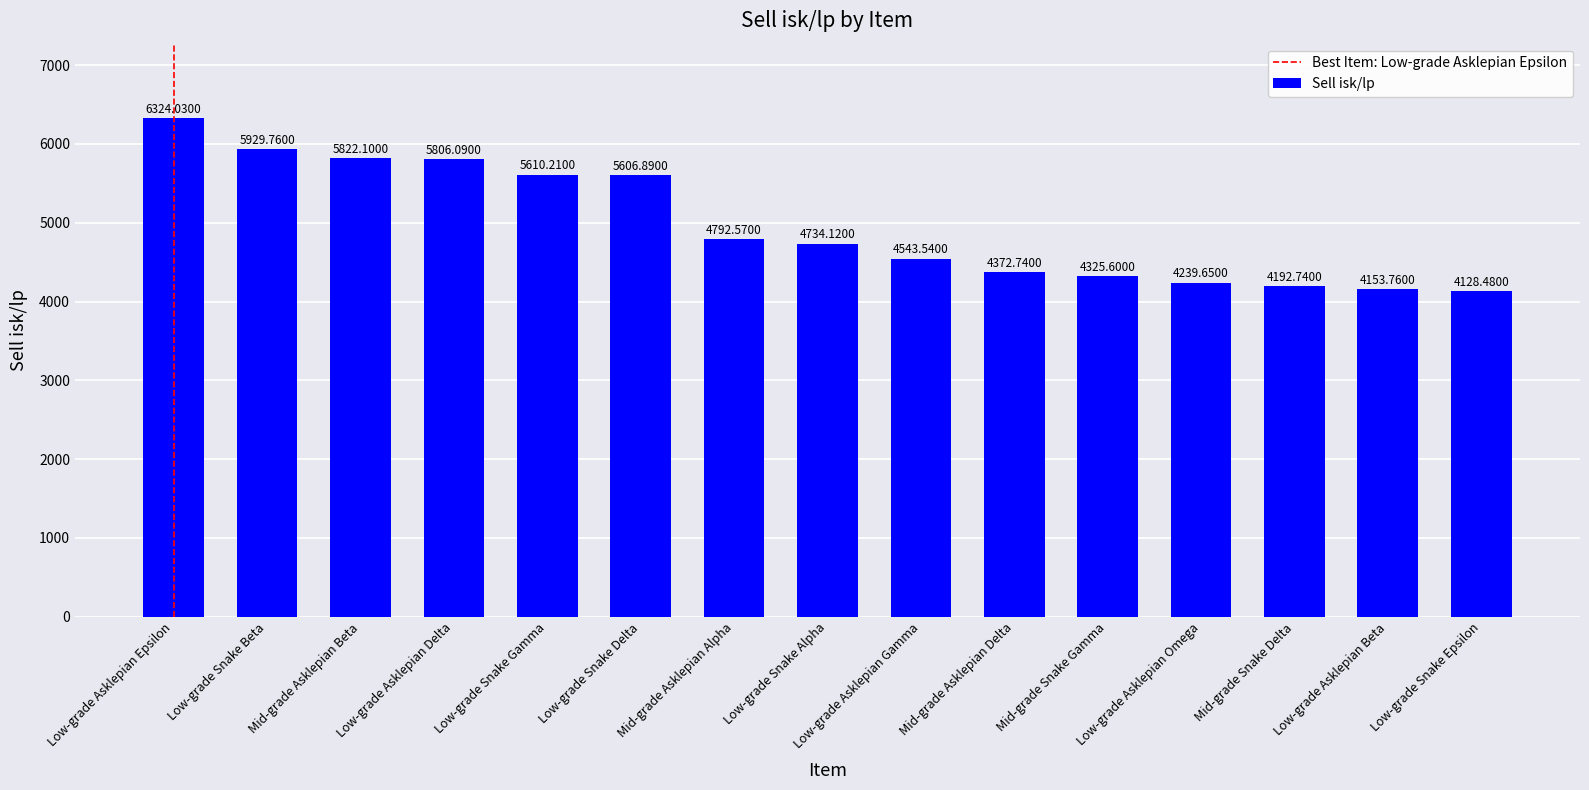

What is the maximum value shown in the chart?

6324.0